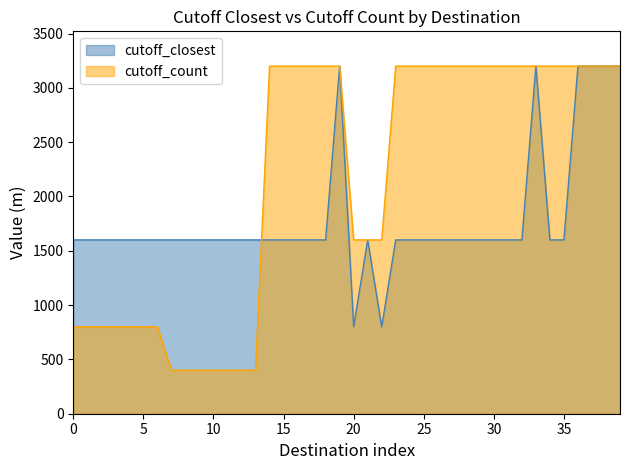

What is the spread (max minus min) of values at 15?

1600